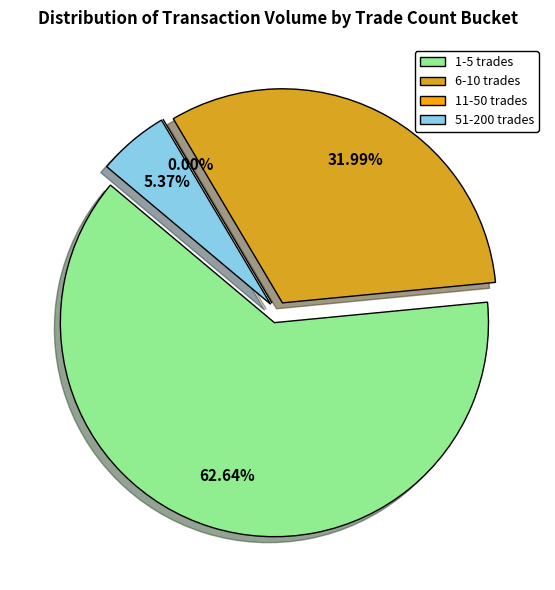

What percentage is the 5 slice, to the nearest percent?

5%